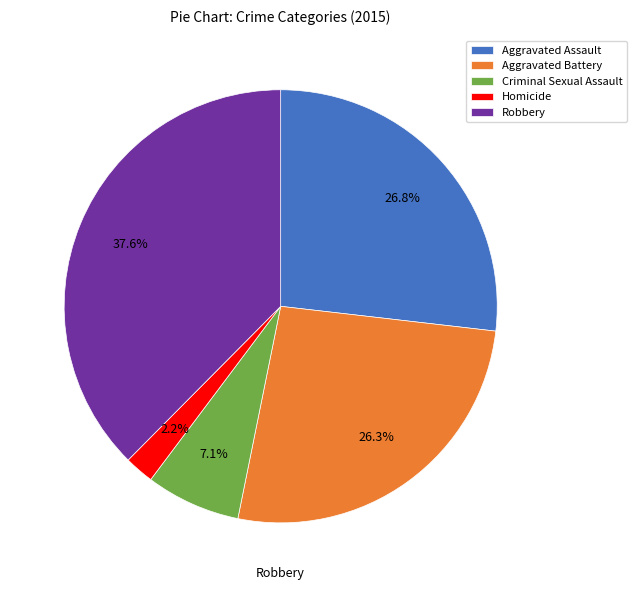

What portion of the pie excludes Aggravated Battery?

73.7%